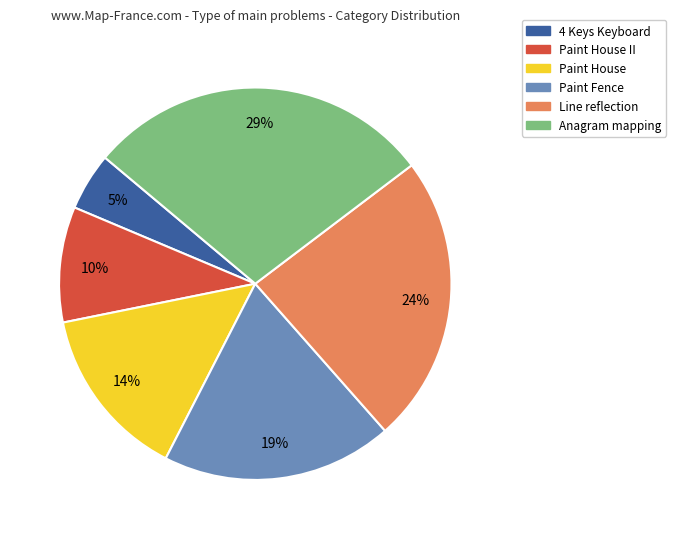

What percentage is the Paint Fence slice, to the nearest percent?

19%